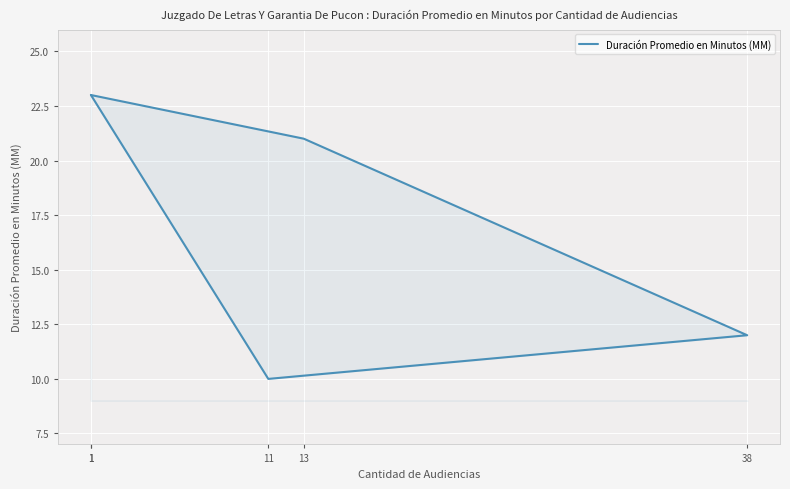

Rank the categories by value from highest to lowest.

1, 1, 13, 38, 11